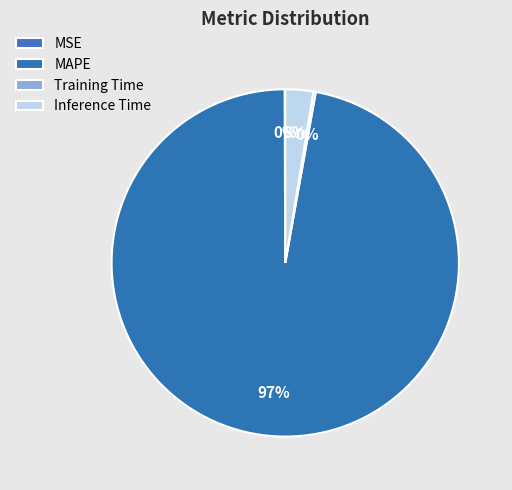

Which category accounts for the majority?

MAPE